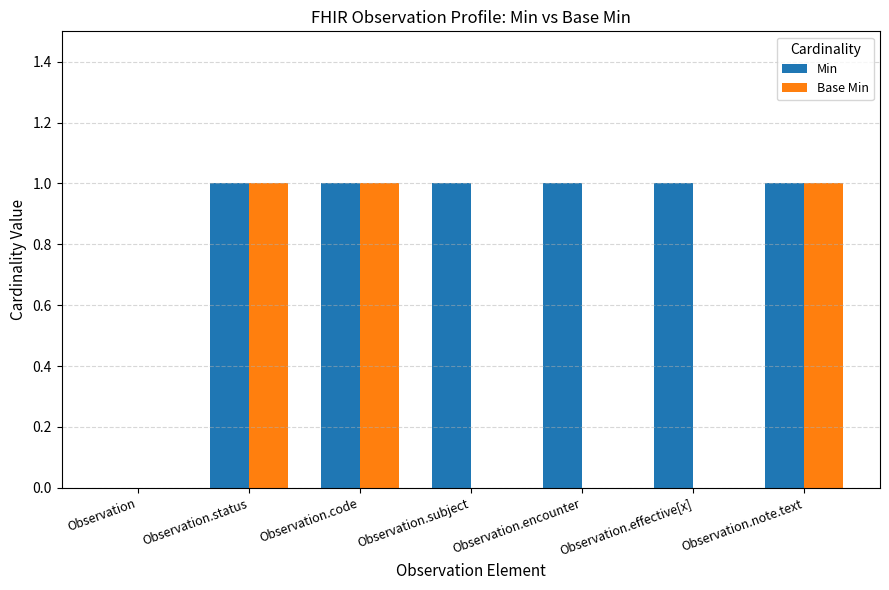

How many groups of bars are there?

7